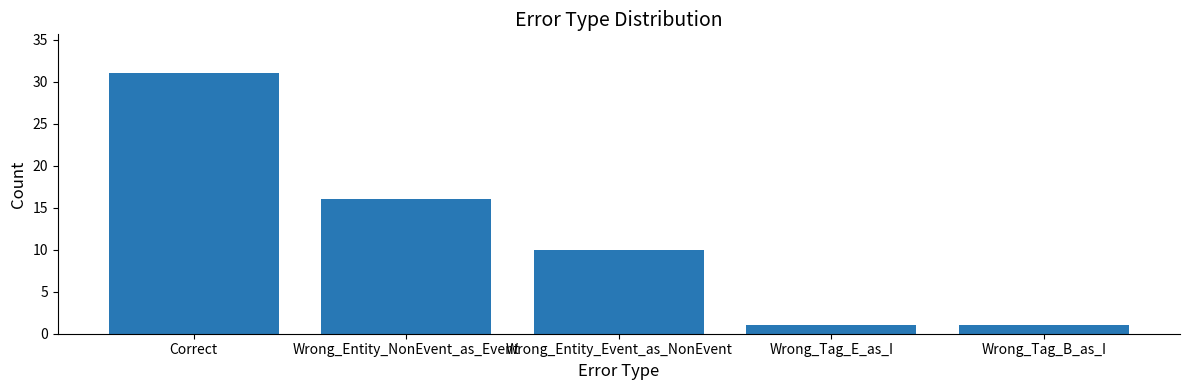

What is the difference between the maximum and minimum values?

30